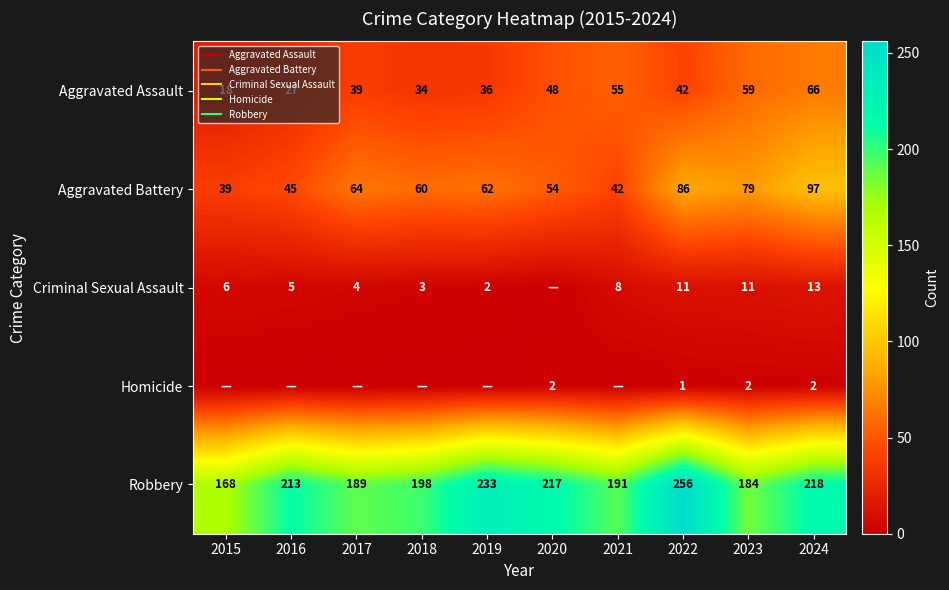

Between 2021 and 2024, which is larger?

2024